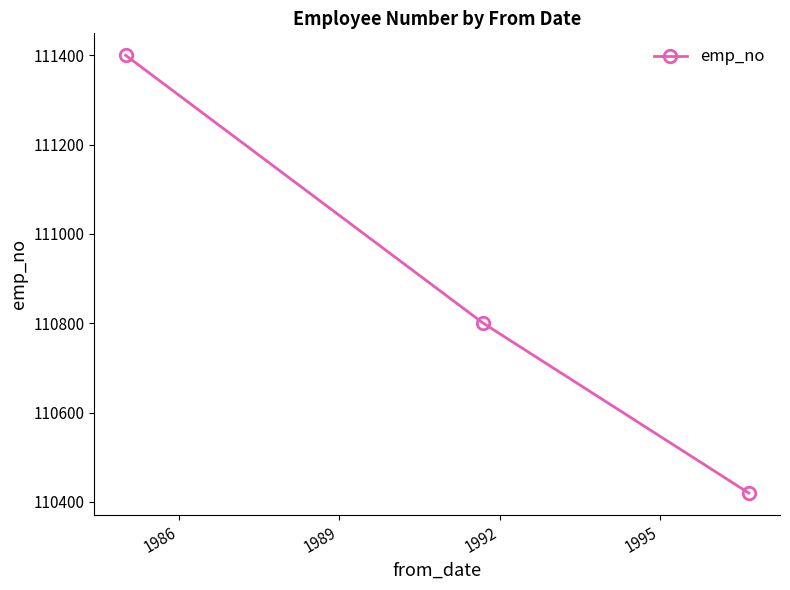

What is the sum of all values?

332620